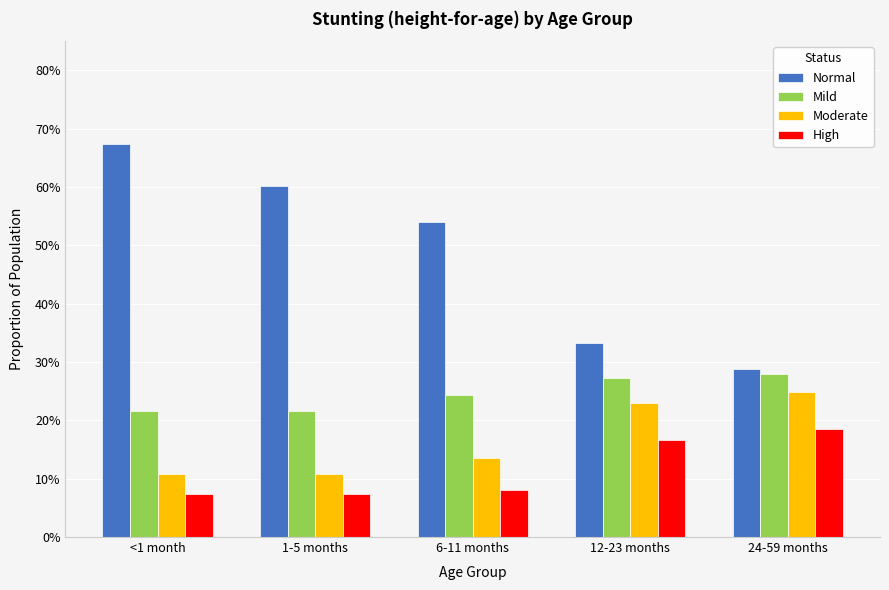

Is the value of Mild at 12-23 months greater than the value of Normal at 12-23 months?

No